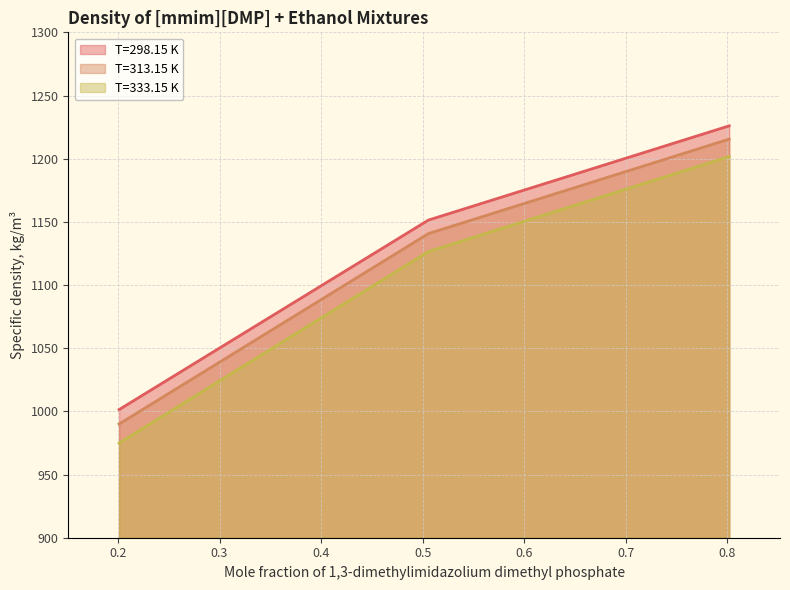

At which category does the chart reach its peak across all series?

0.8017